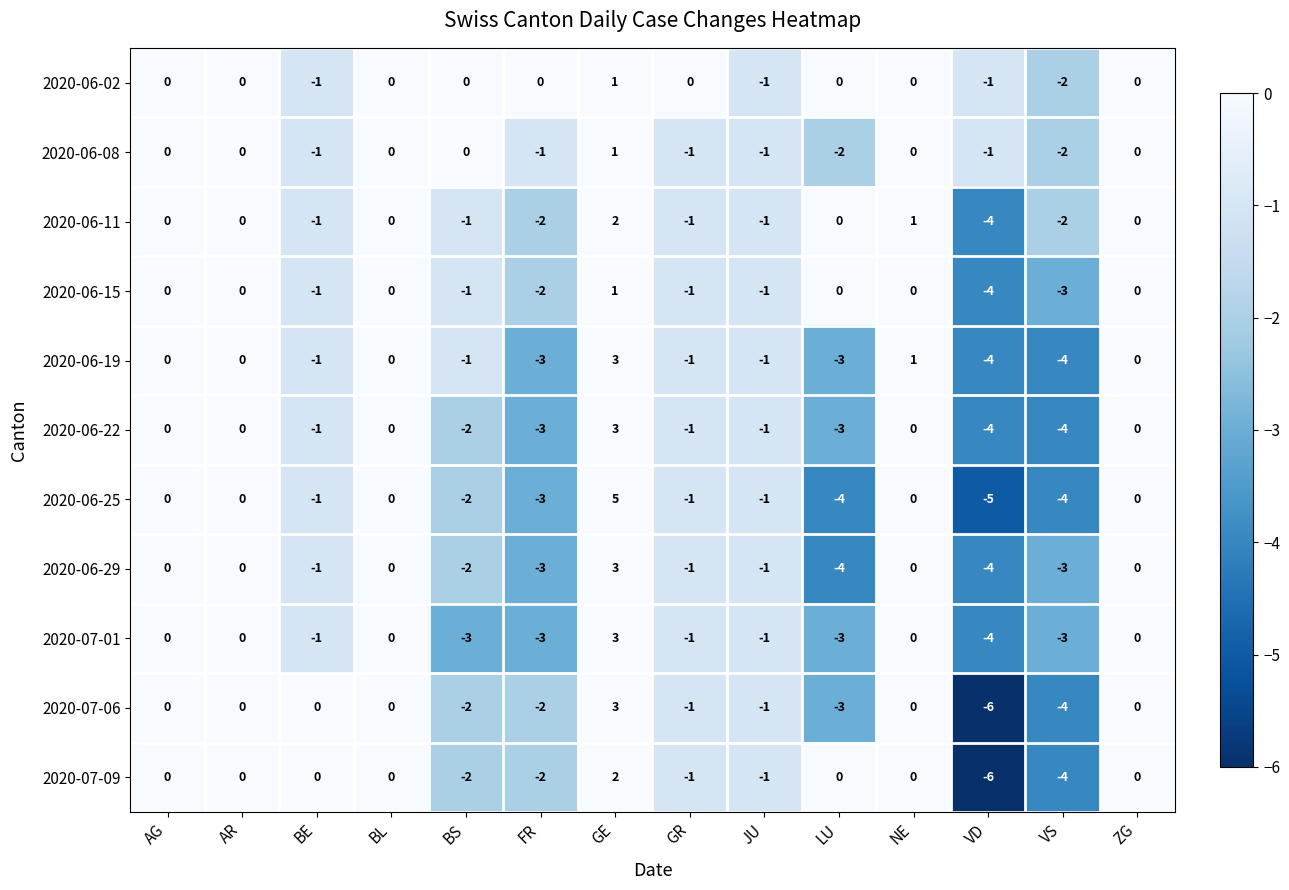

At which category is the sum across all series the highest?

GE